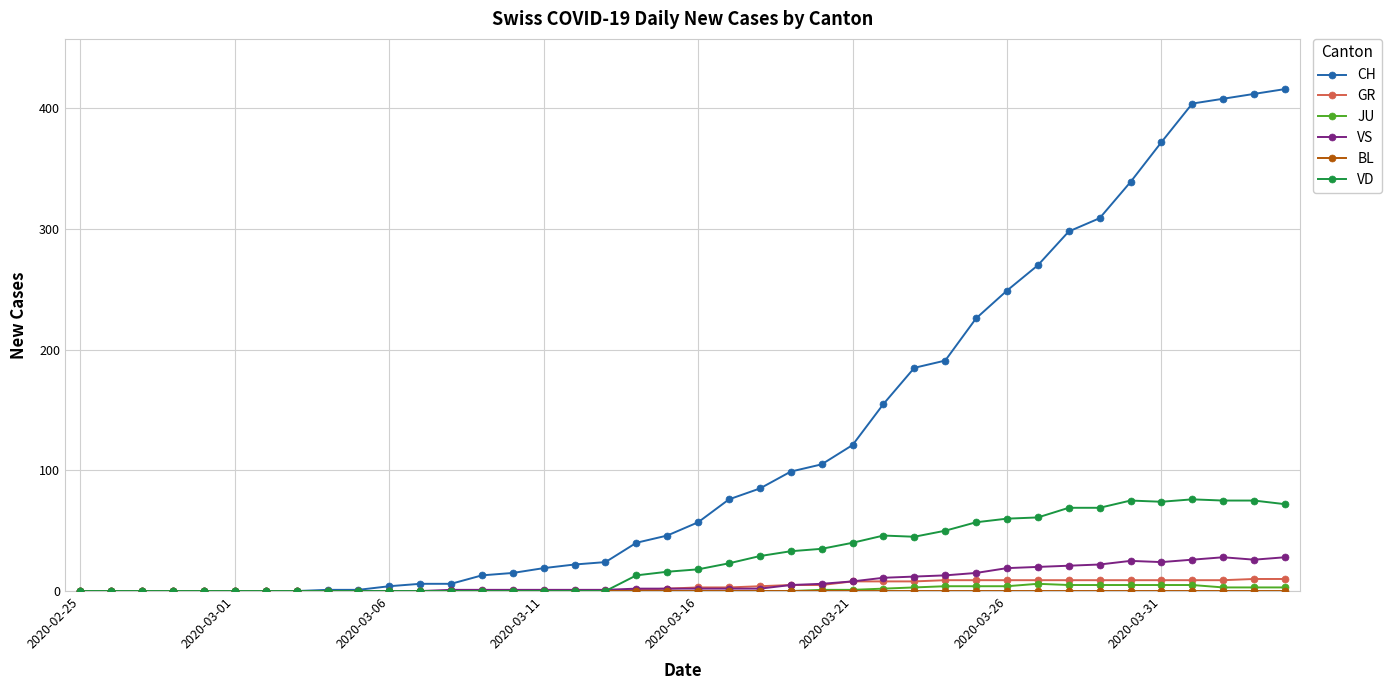

How many distinct data groups are displayed?

6